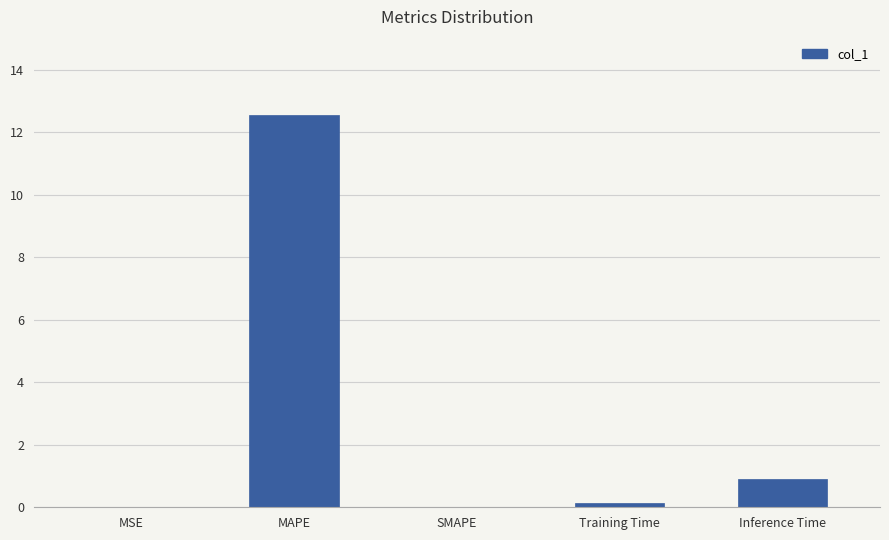

What is the sum of all values?

13.6